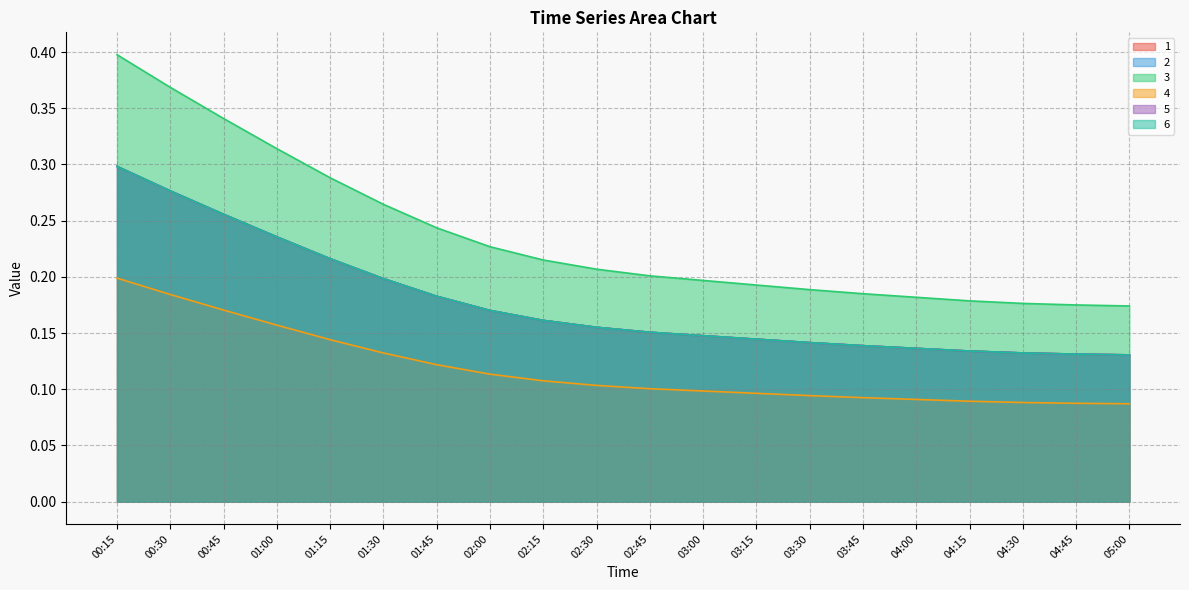

True or false: 2 and 1 intersect in this chart.

False